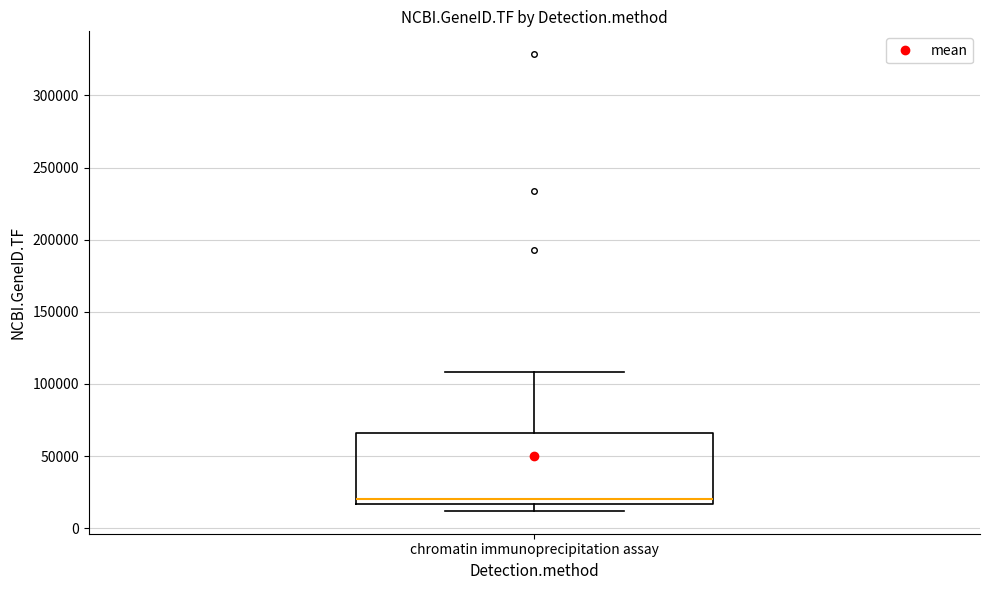

Read this box plot against the y-axis: the position of the median line, the range covered by the box, and the ends of both whiskers. The values are not printed on the chart, so give them approximately, as read against the axis.

median 20000, box 15000 to 65000, whiskers 10000 to 110000